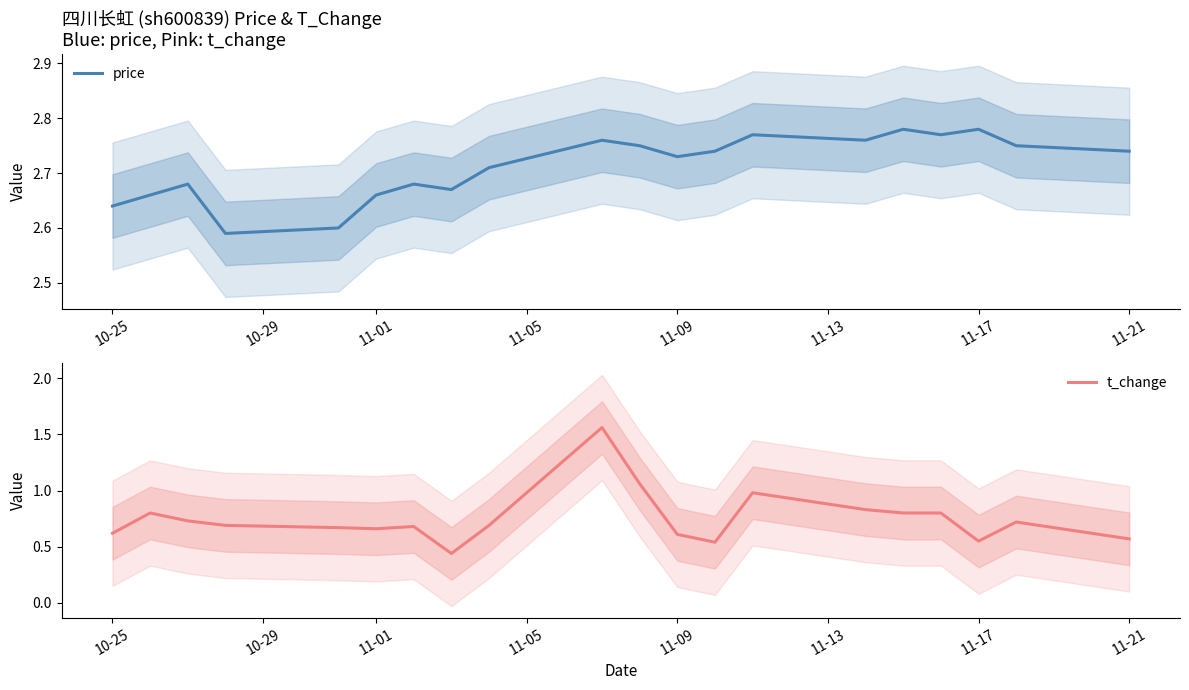

How many interior local peaks does the t_change series have?

5